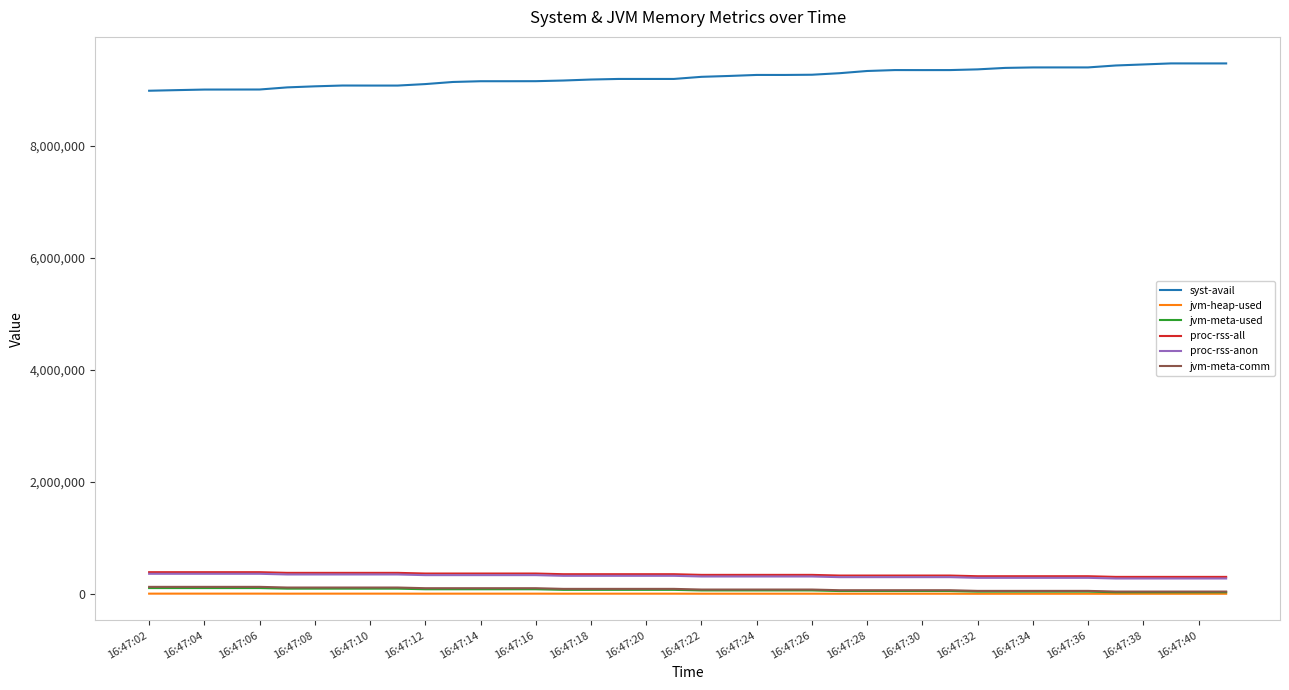

True or false: jvm-meta-used and proc-rss-anon intersect in this chart.

False